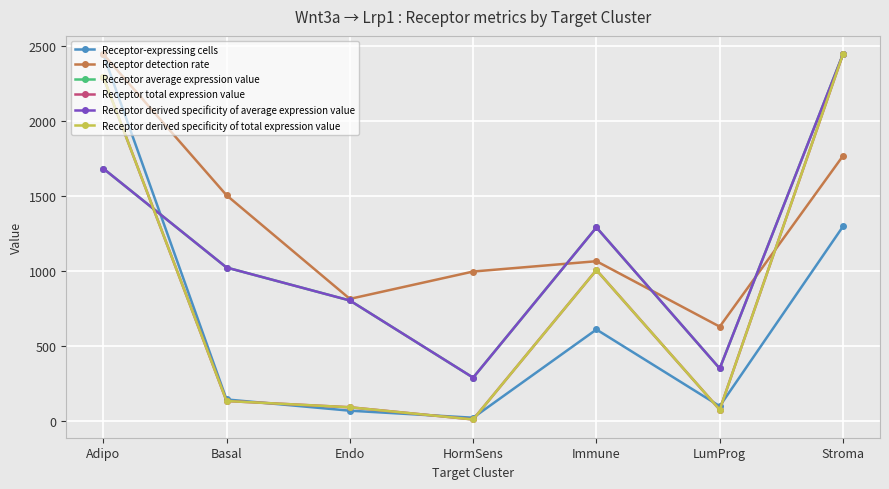

Which series has the largest range (max minus min)?

Receptor total expression value